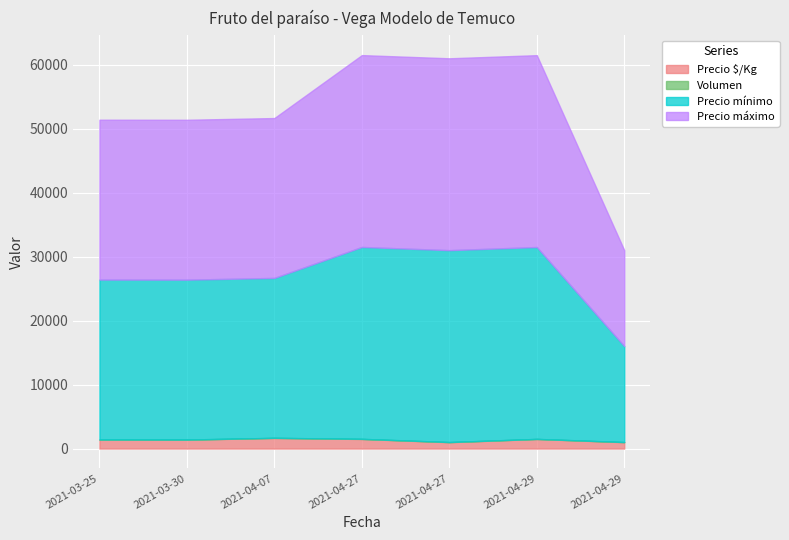

Count the number of categories in the chart.

7